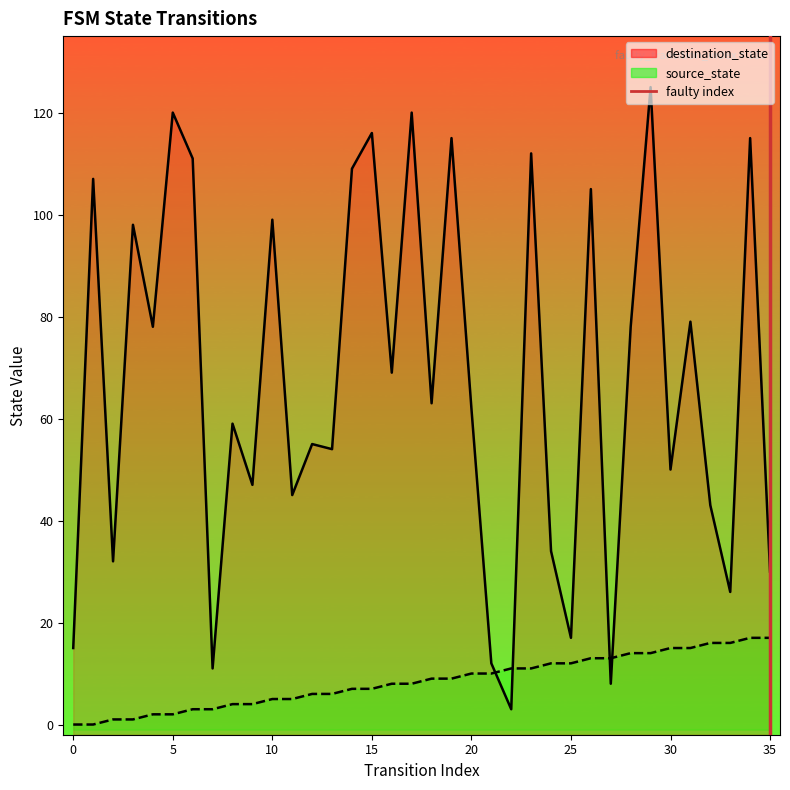

What position from the left is 0?

2